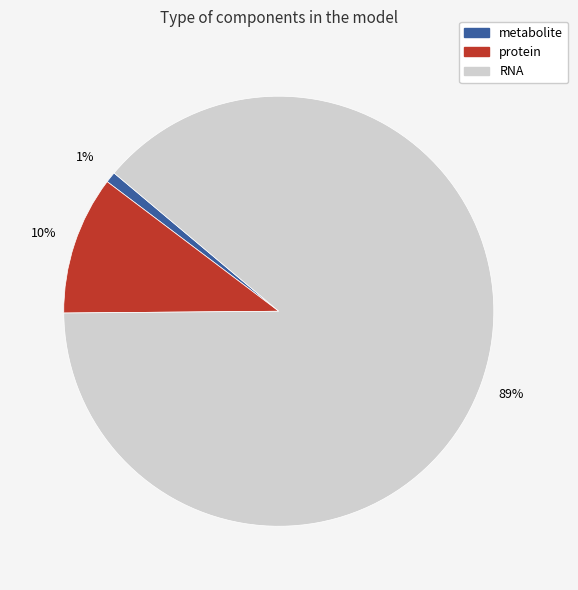

Is there any slice that represents more than half of the pie?

Yes